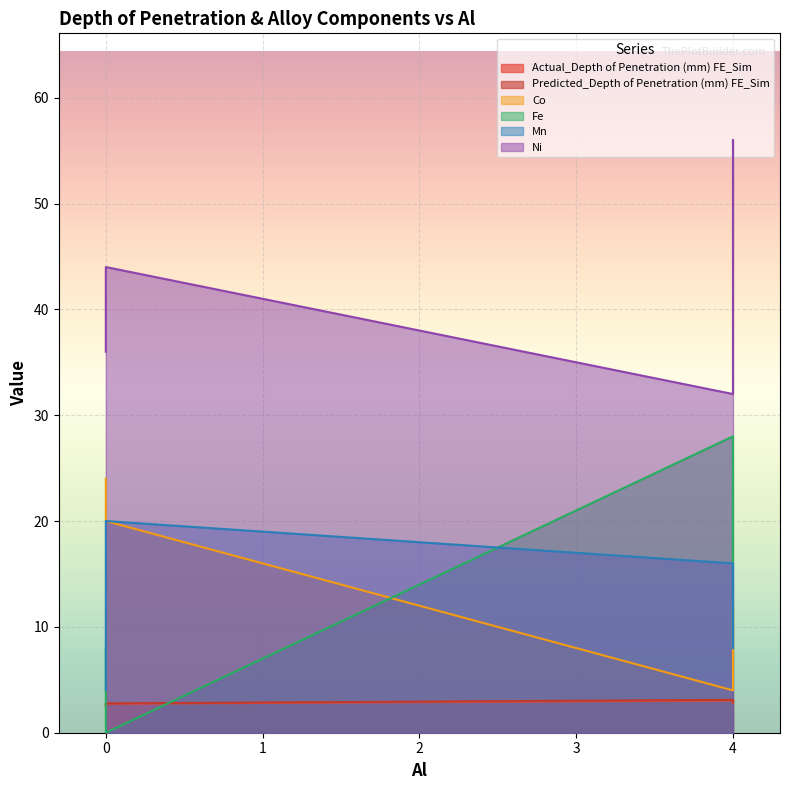

How many lines are shown in the chart?

6